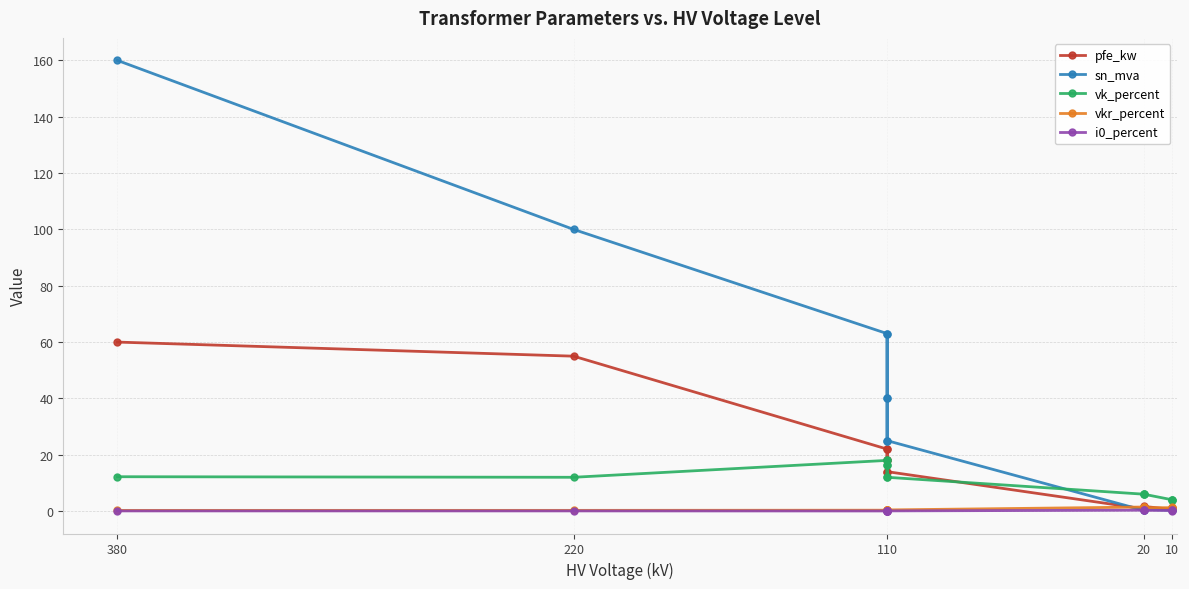

What is the average value of the sn_mva series?

37.0